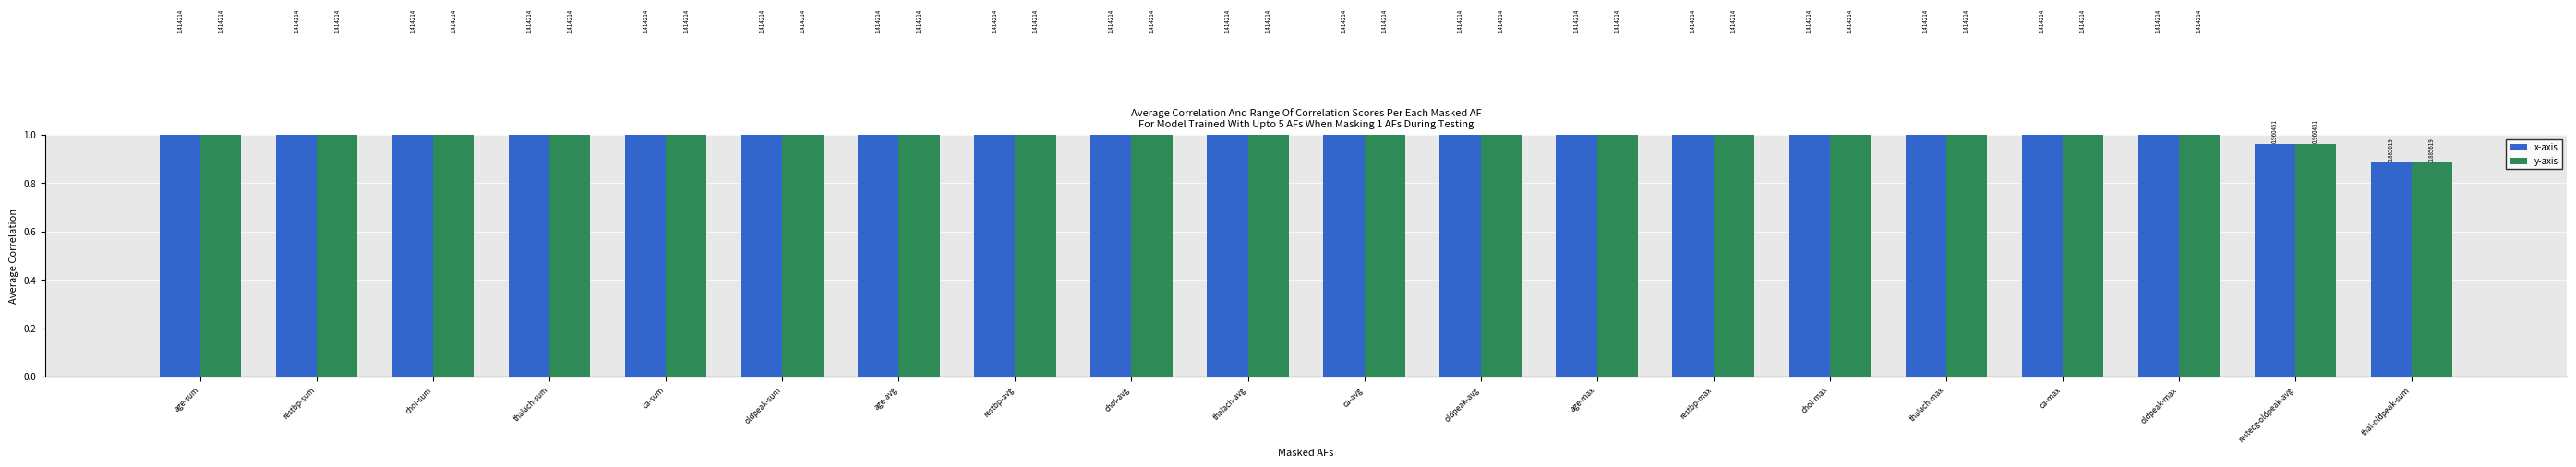

Rank the series by their maximum value, from lowest to highest.

x-axis, y-axis